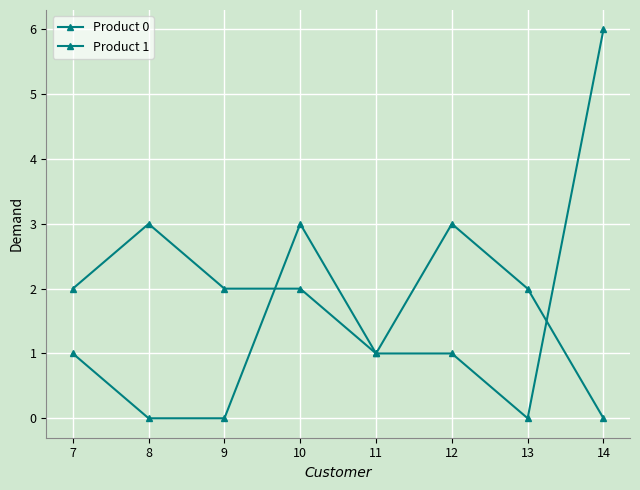

Where is Product 0 nearest to the value 1?

7